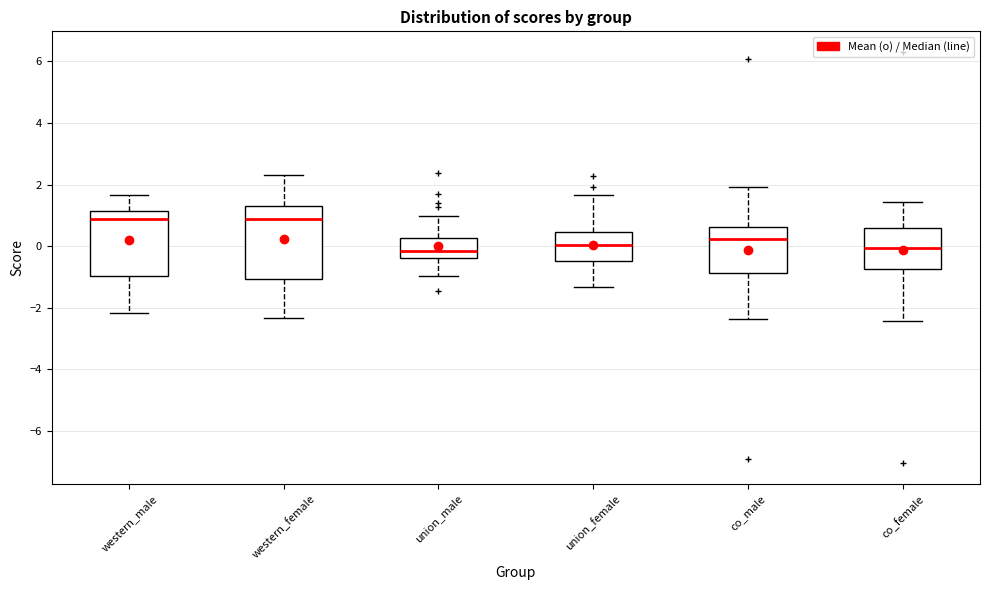

Comparing the boxes themselves (not the whiskers), which one is the tallest?

western_female